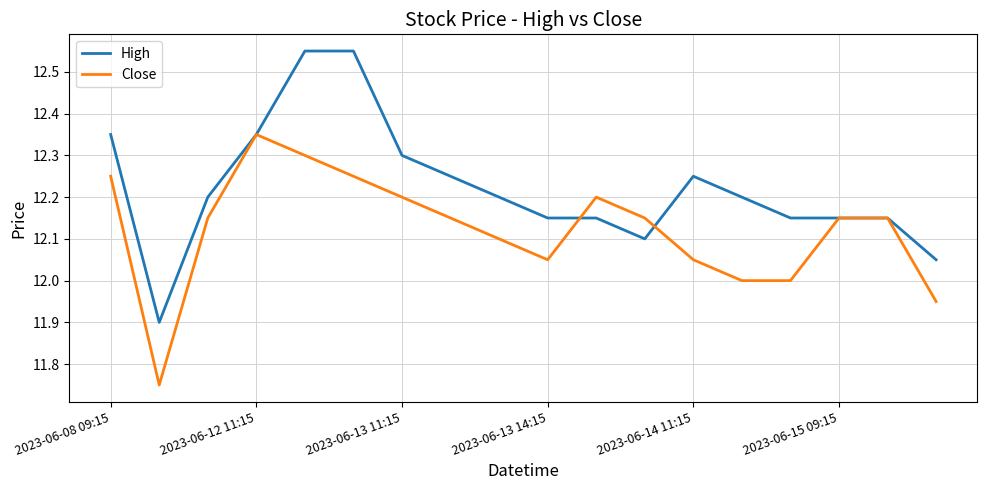

Which series has the largest total across all categories?

High